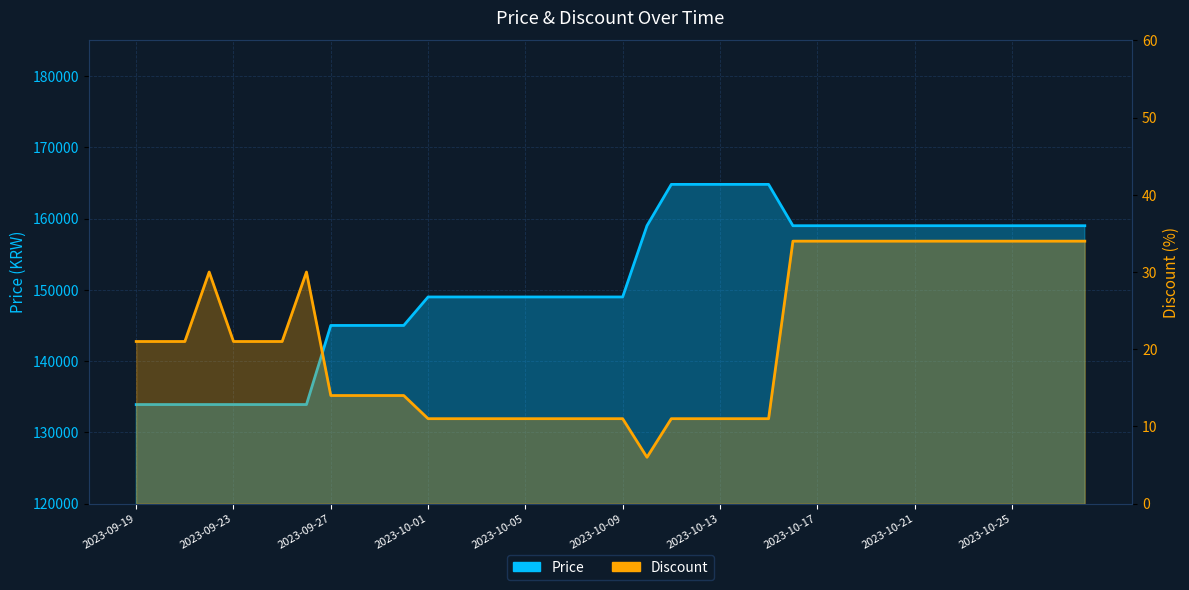

Reading left to right, what are all the values shown in this chart?

Price: 133900	133900	133900	133900	133900	133900	133900	133900	145000	145000	145000	145000	149000	149000	149000	149000	149000	149000	149000	149000	149000	159000	164800	164800	164800	164800	164800	159000	159000	159000	159000	159000	159000	159000	159000	159000	159000	159000	159000	159000
Discount: 21	21	21	30	21	21	21	30	14	14	14	14	11	11	11	11	11	11	11	11	11	6	11	11	11	11	11	34	34	34	34	34	34	34	34	34	34	34	34	34